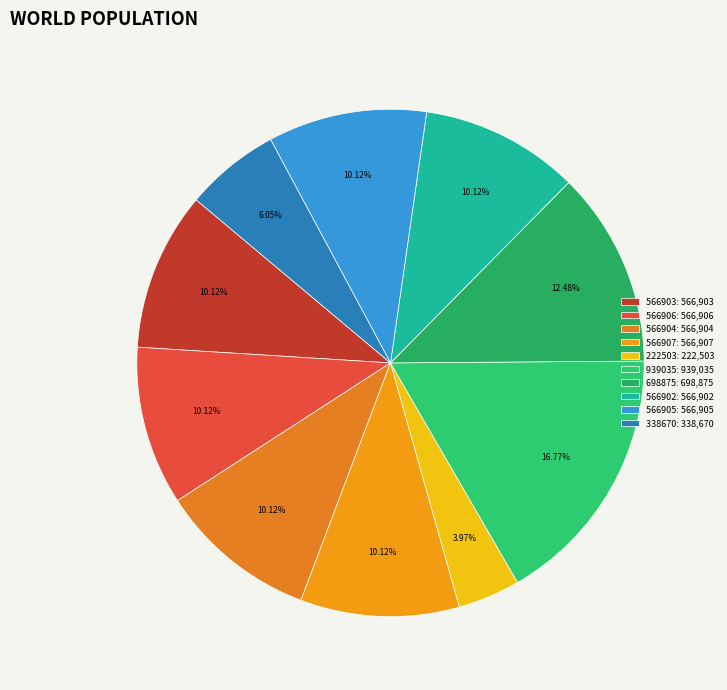

Is 698875 the majority of the pie?

No